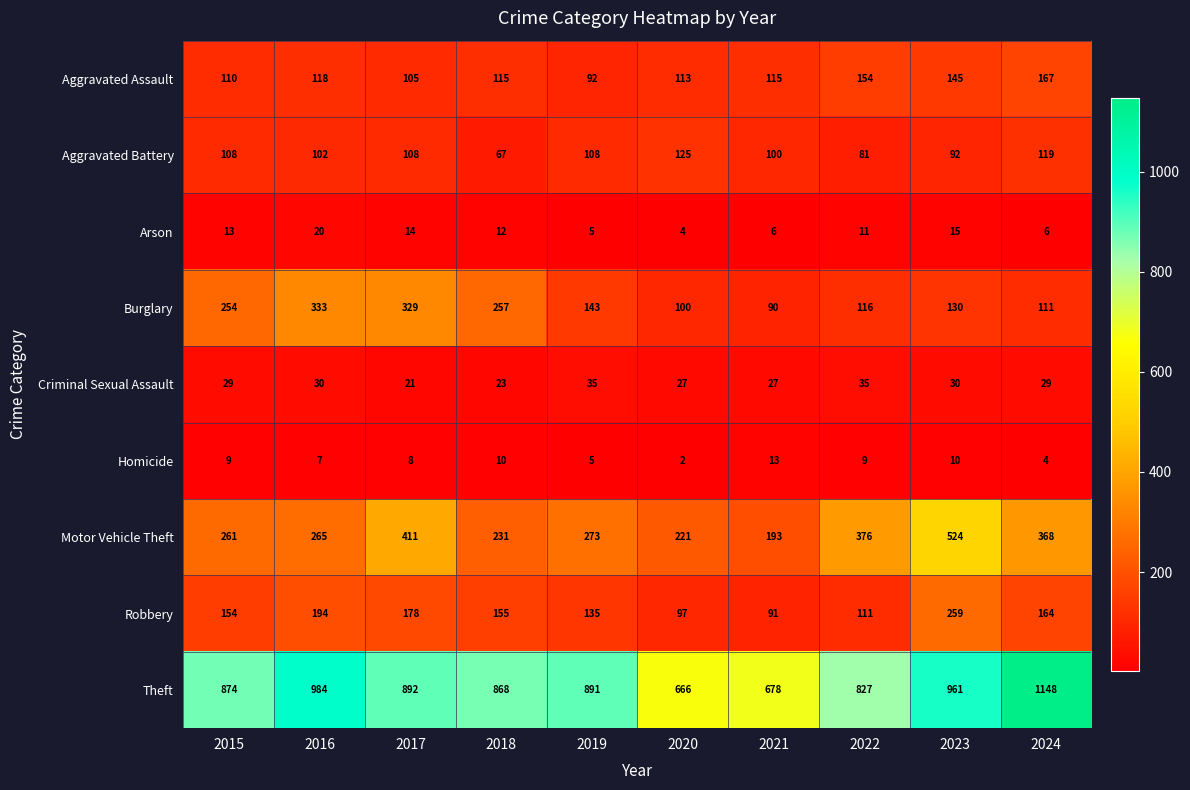

Is the value of Aggravated Battery at 2015 greater than the value of Robbery at 2021?

Yes